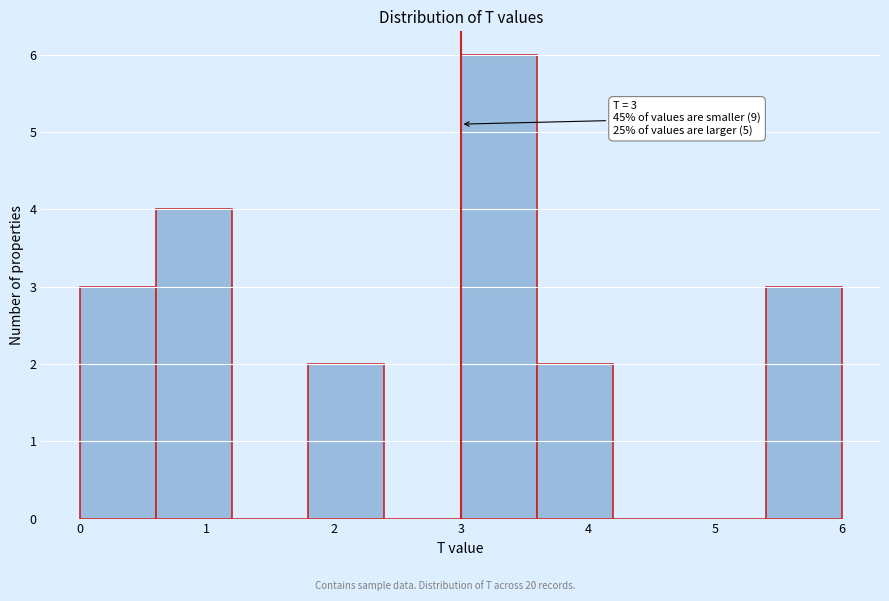

Over which range of the x-axis is the bar tallest?

3.0 to 3.6